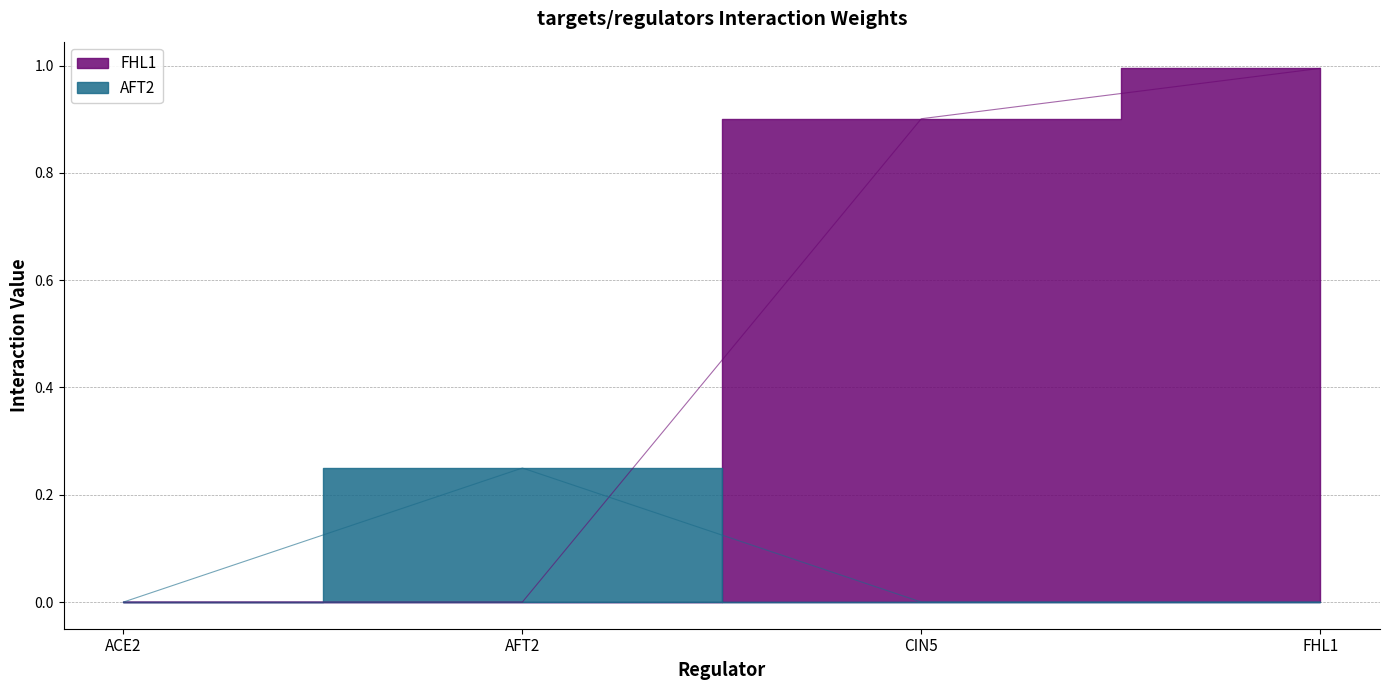

List the labels in order of AFT2 value, smallest first.

ACE2, CIN5, FHL1, AFT2